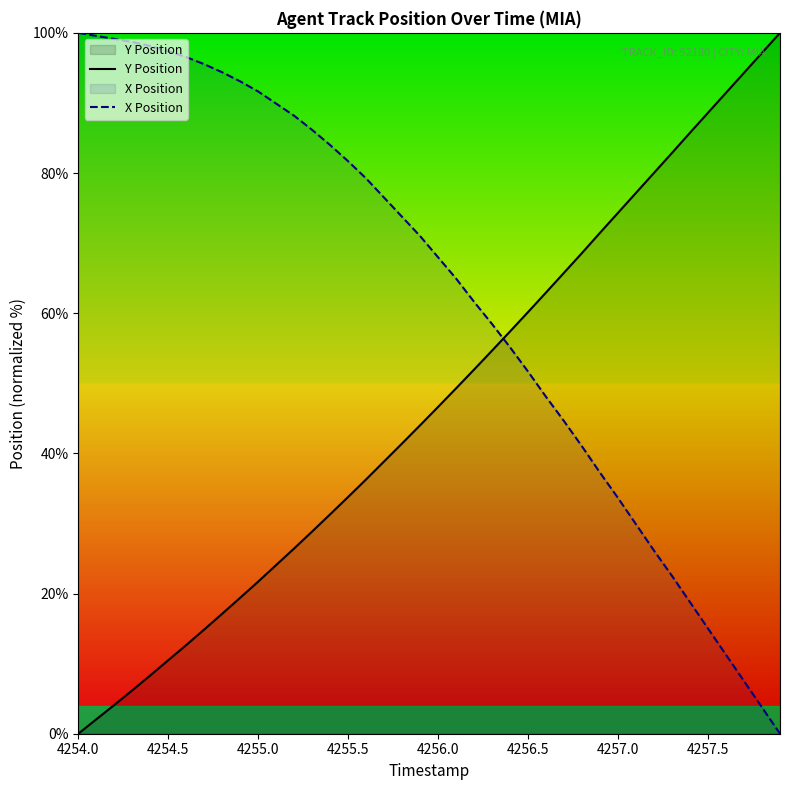

What are all the series names shown in the legend?

Y Position, X Position